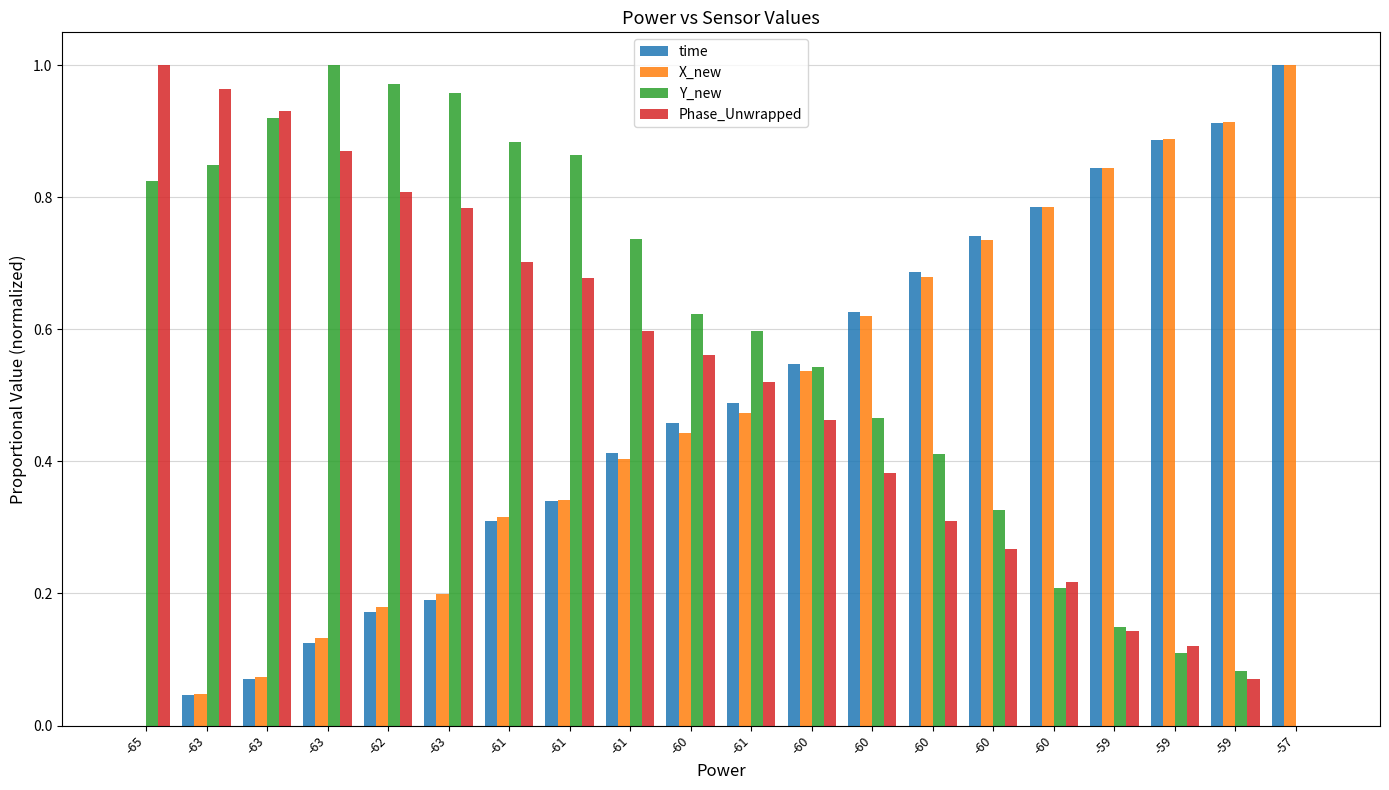

How many values in the Y_new series exceed 0?

19